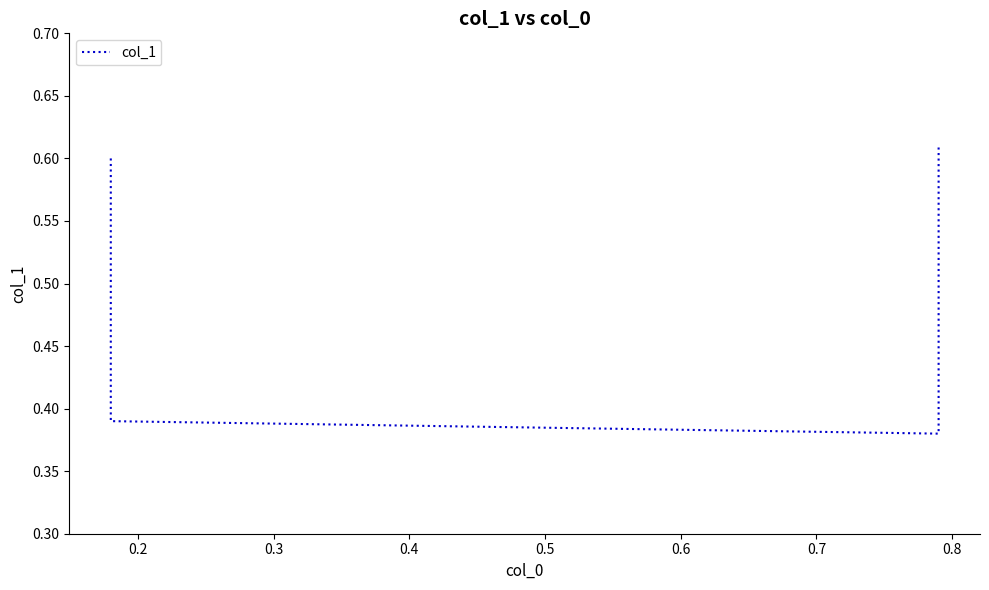

What is the value of the 1st point from the left?

0.6